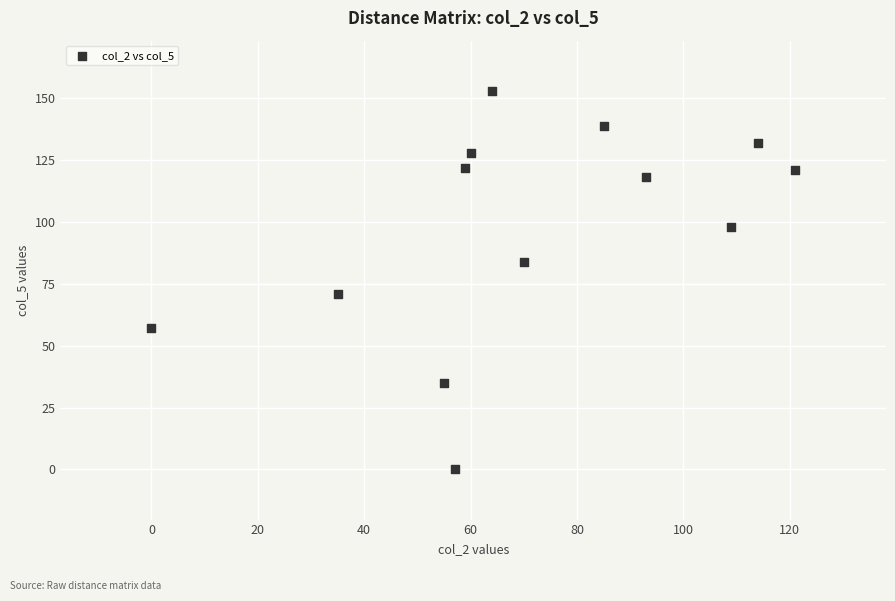

What Y value in the scatter plot is closest to 76?

71